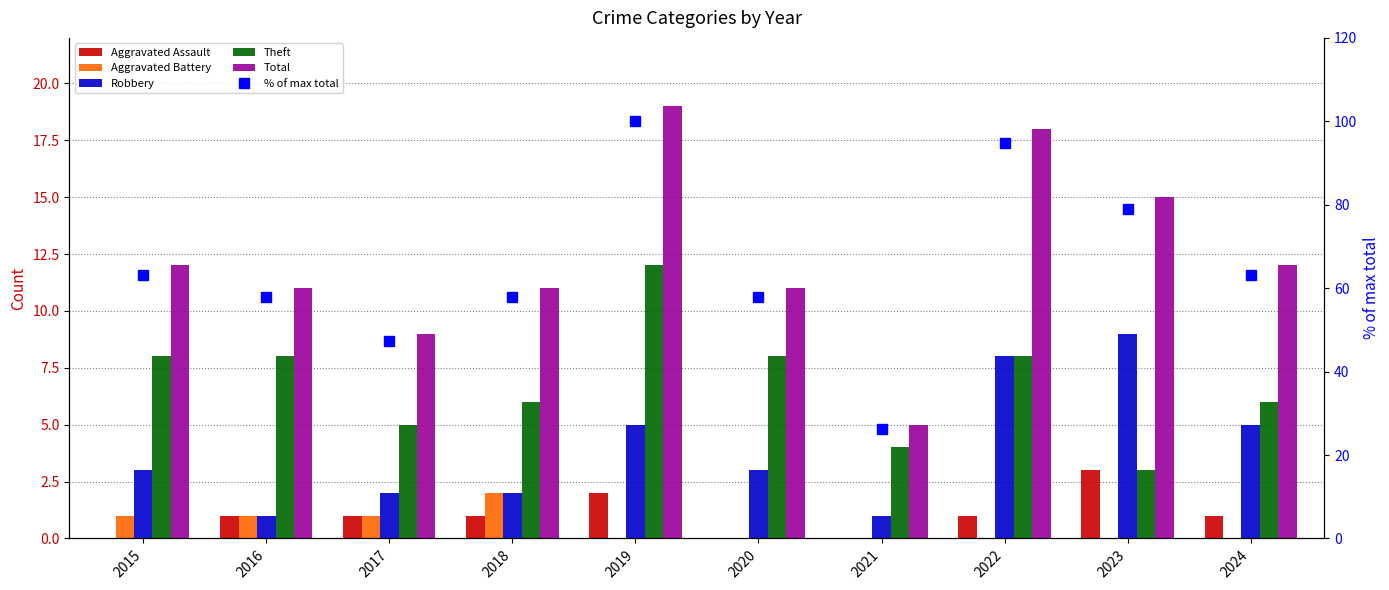

The Aggravated Battery series shows 0.0 at 2024. True or false?

True